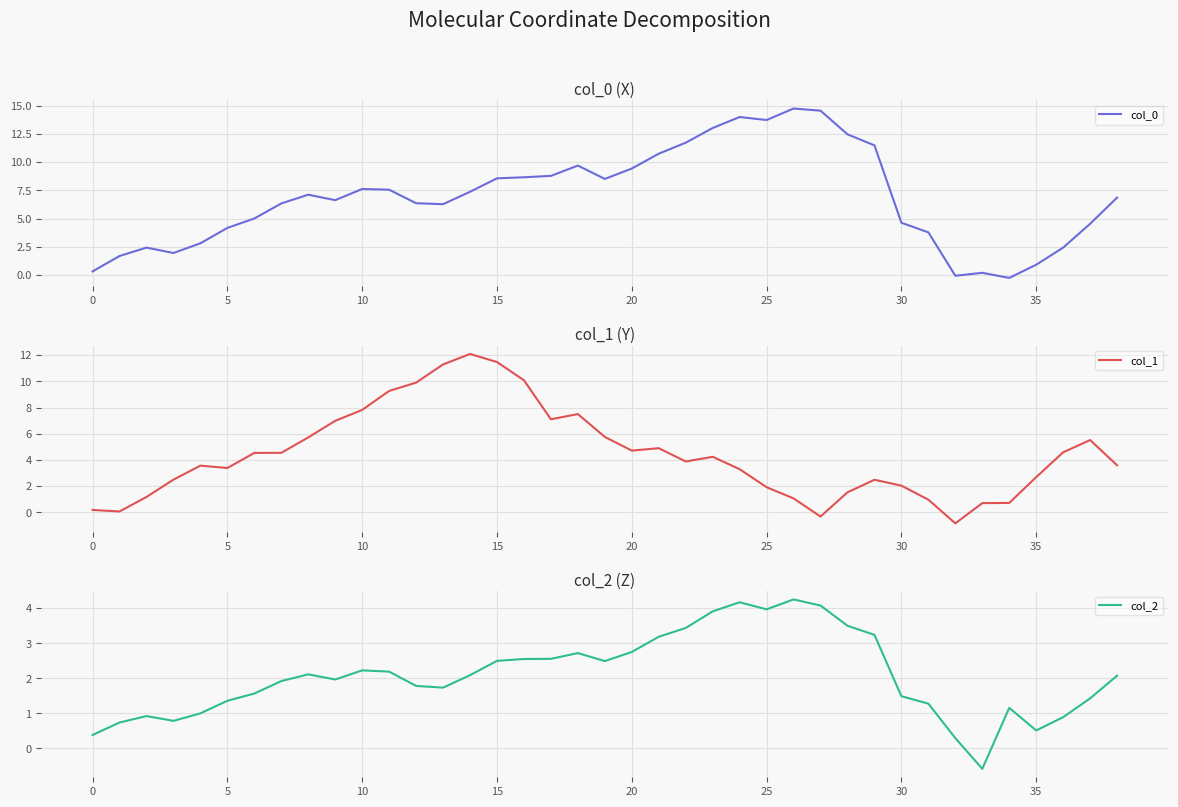

What is the label of the 31st point from the left?

30